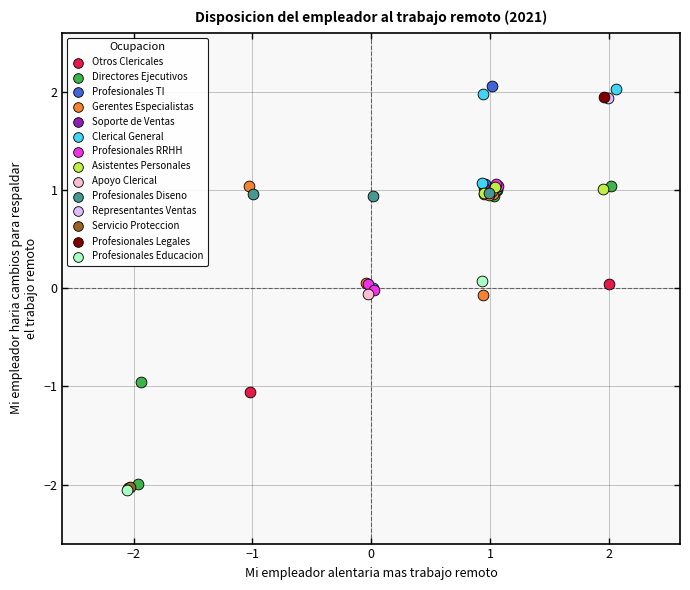

What are all the series names shown in the legend?

Otros Clericales, Directores Ejecutivos, Profesionales TI, Gerentes Especialistas, Soporte de Ventas, Clerical General, Profesionales RRHH, Asistentes Personales, Apoyo Clerical, Profesionales Diseno, Representantes Ventas, Servicio Proteccion, Profesionales Legales, Profesionales Educacion